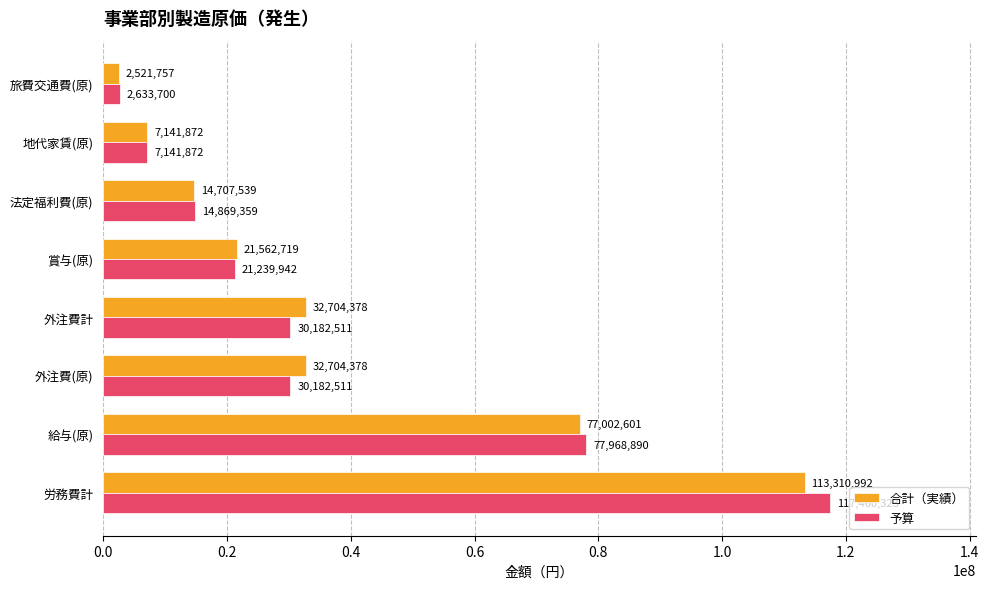

The 合計（実績） series shows 14707539 at 法定福利費(原). True or false?

True